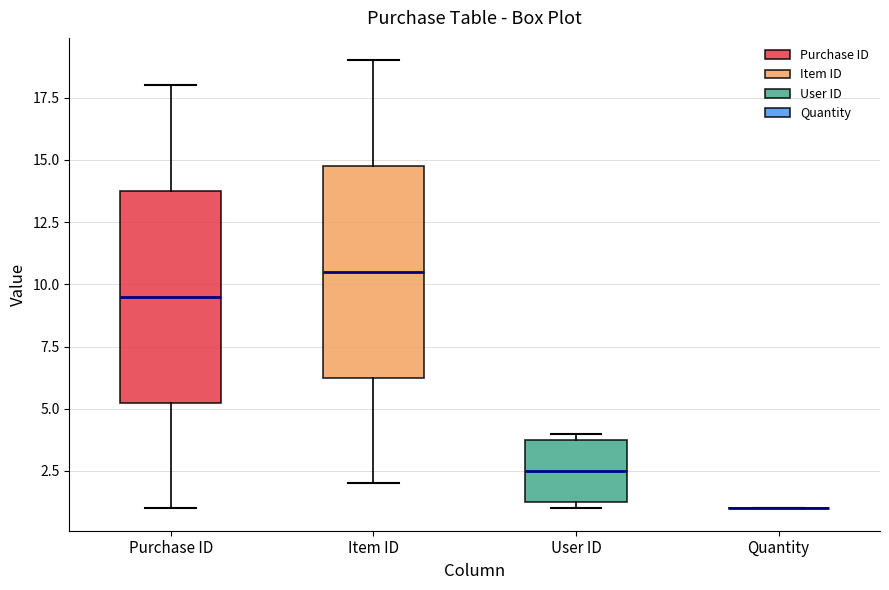

Reading left to right, transcribe this box plot: for each box, give where its median line is, the range the box spans, and where its two whiskers end, as read against the y-axis. The values are not printed on the chart, so give them approximately, as read against the axis.

Purchase ID: median 9.5, box 5.5 to 14.0, whiskers 1.0 to 18.0
Item ID: median 10.5, box 6.5 to 15.0, whiskers 2.0 to 19.0
User ID: median 2.5, box 1.5 to 4.0, whiskers 1.0 to 4.0 (just above the box's upper edge)
Quantity: box collapsed to a line at 1.0, whiskers 1.0 to 1.0